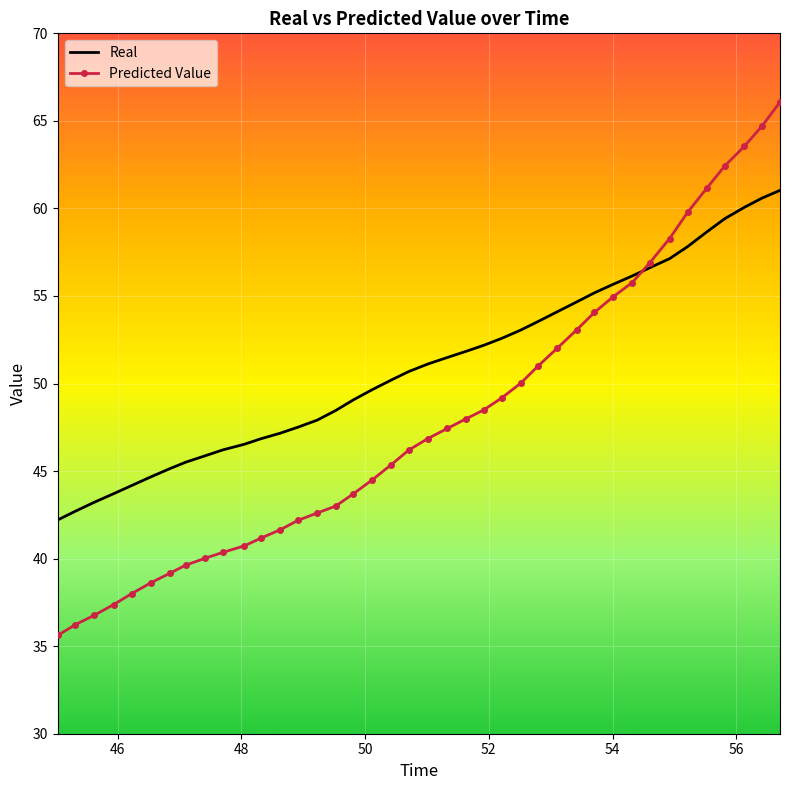

How many times do Real and Predicted Value cross each other?

1